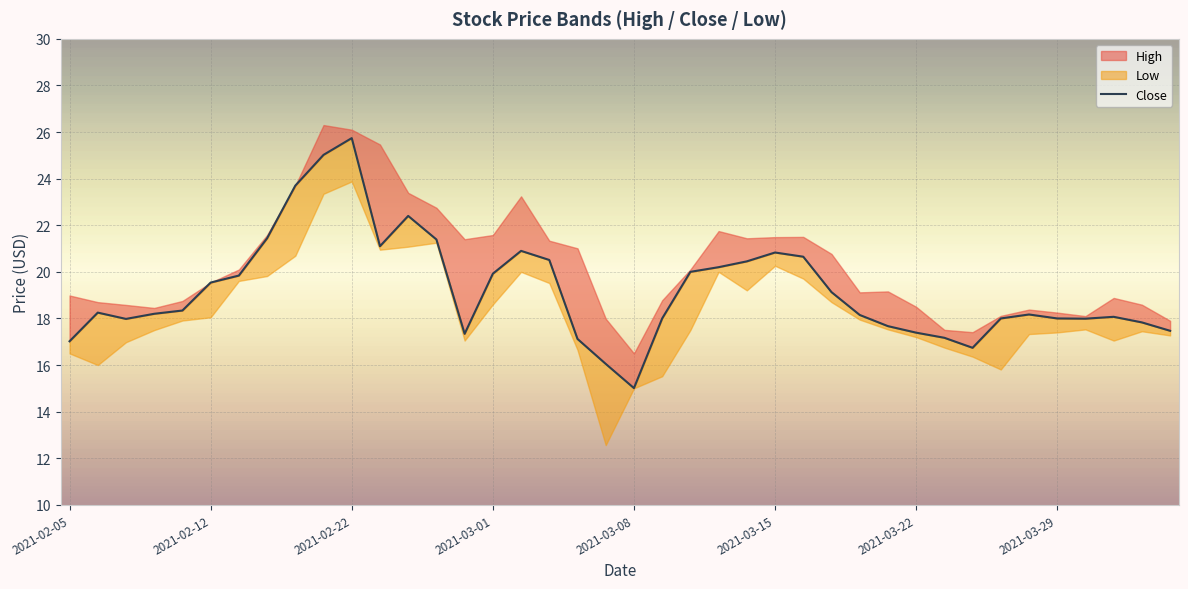

Between 16 and 2021-02-22, which is larger?

16